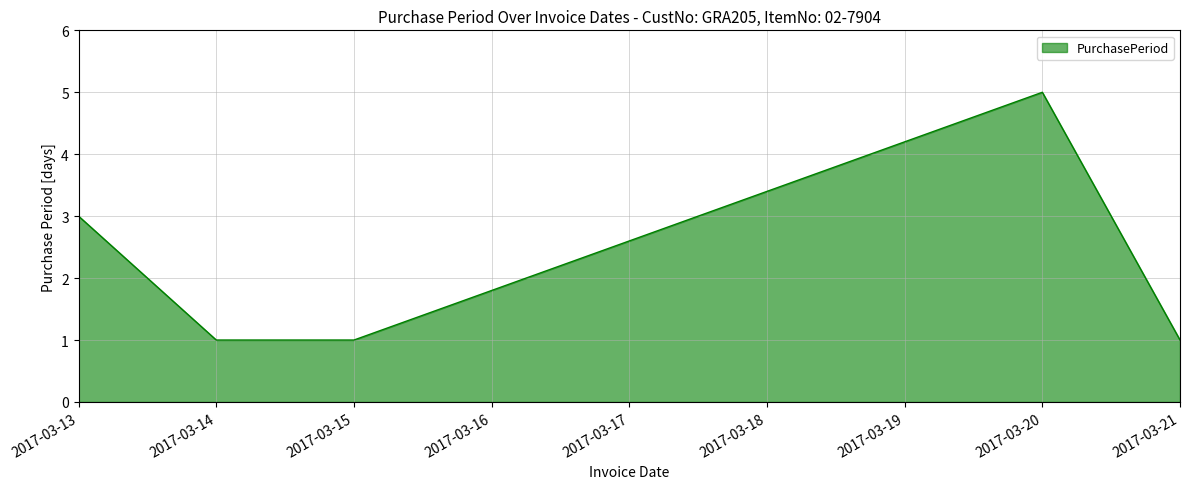

What is the greatest value displayed?

5